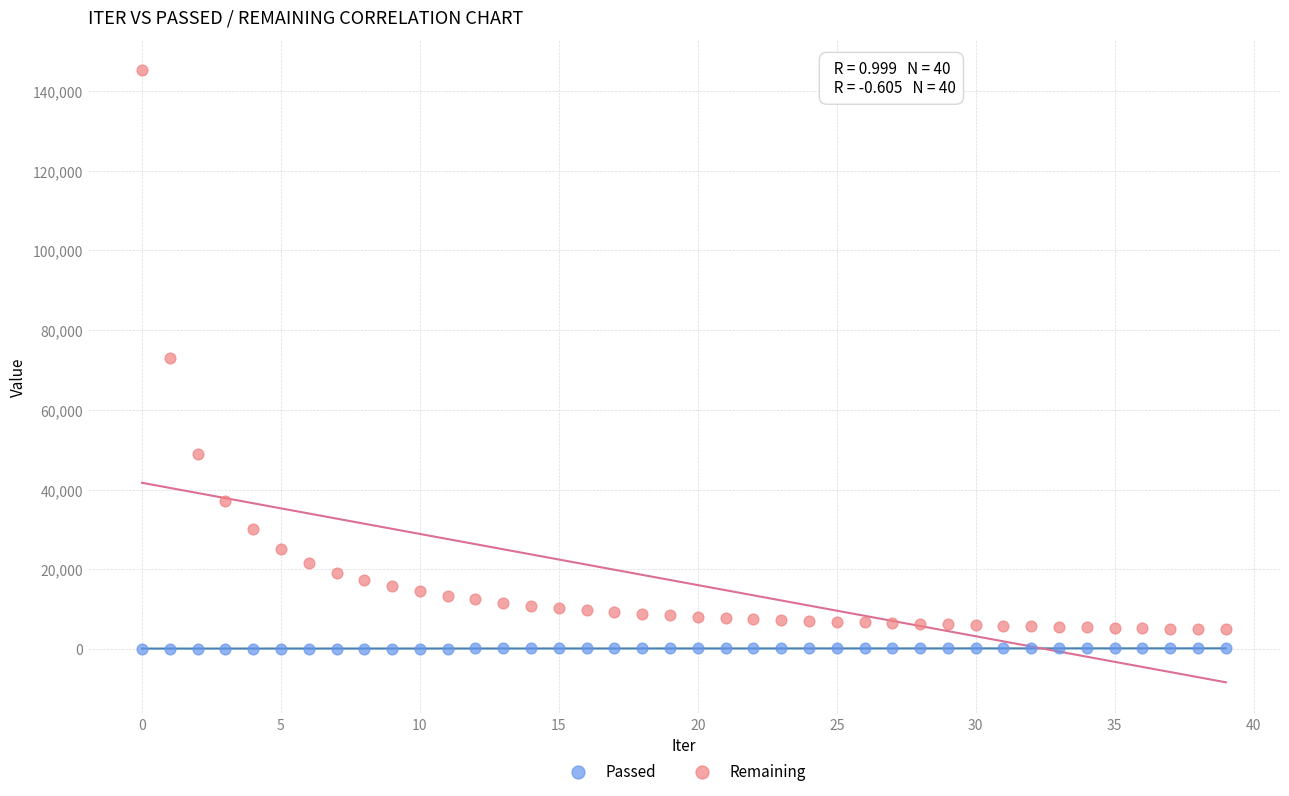

Which series has the largest Y range (max minus min)?

Remaining